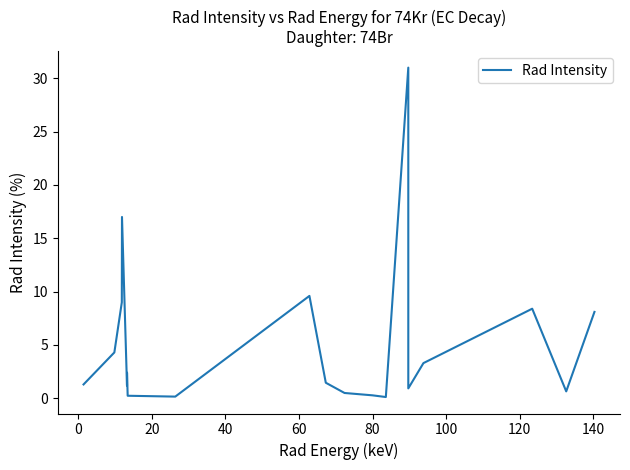

What is the value of the 4th point from the left?

17.0